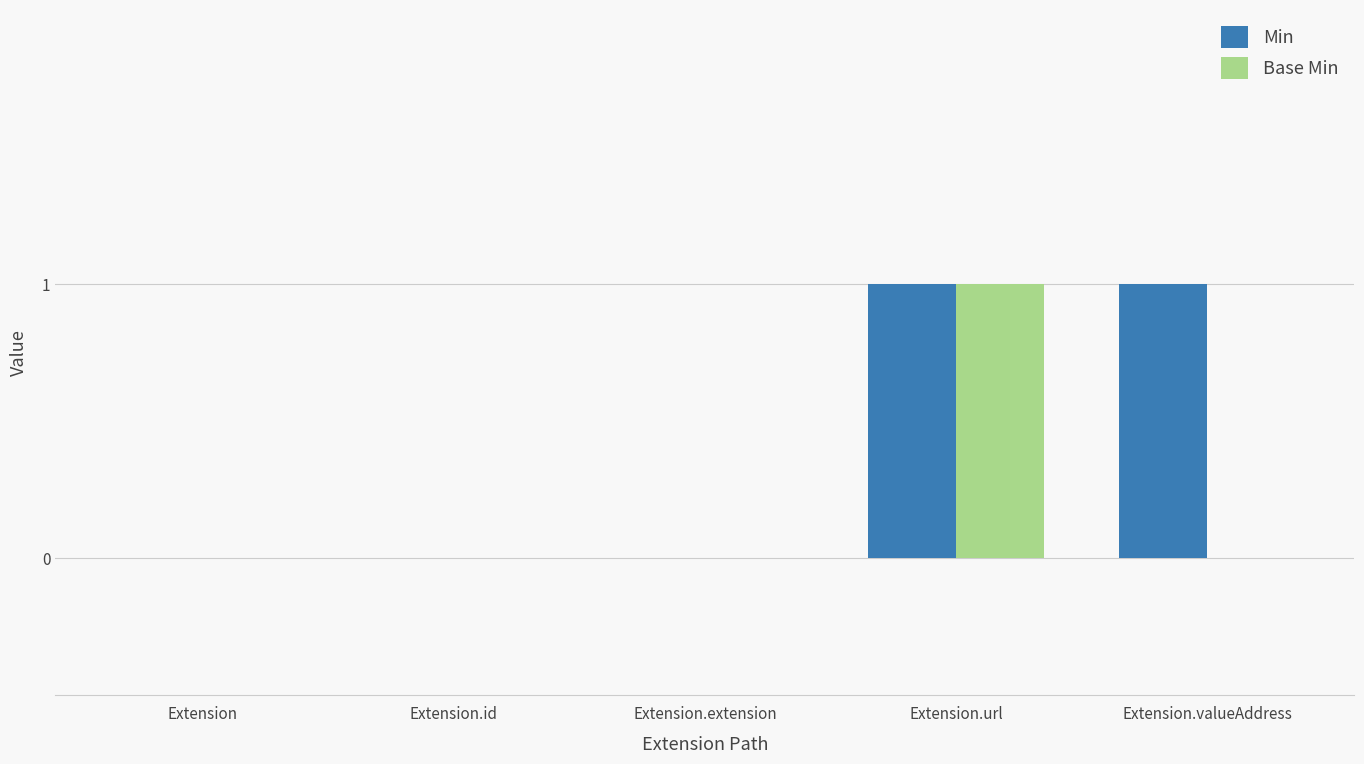

Which series changed the most between Extension.id and Extension.valueAddress?

Min